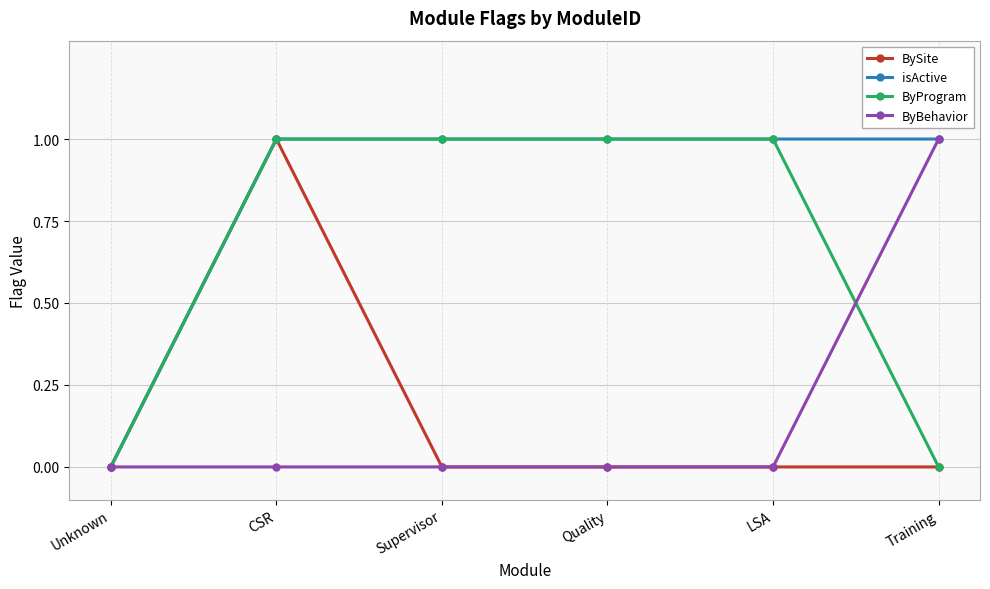

At which category does BySite reach its first local peak?

CSR